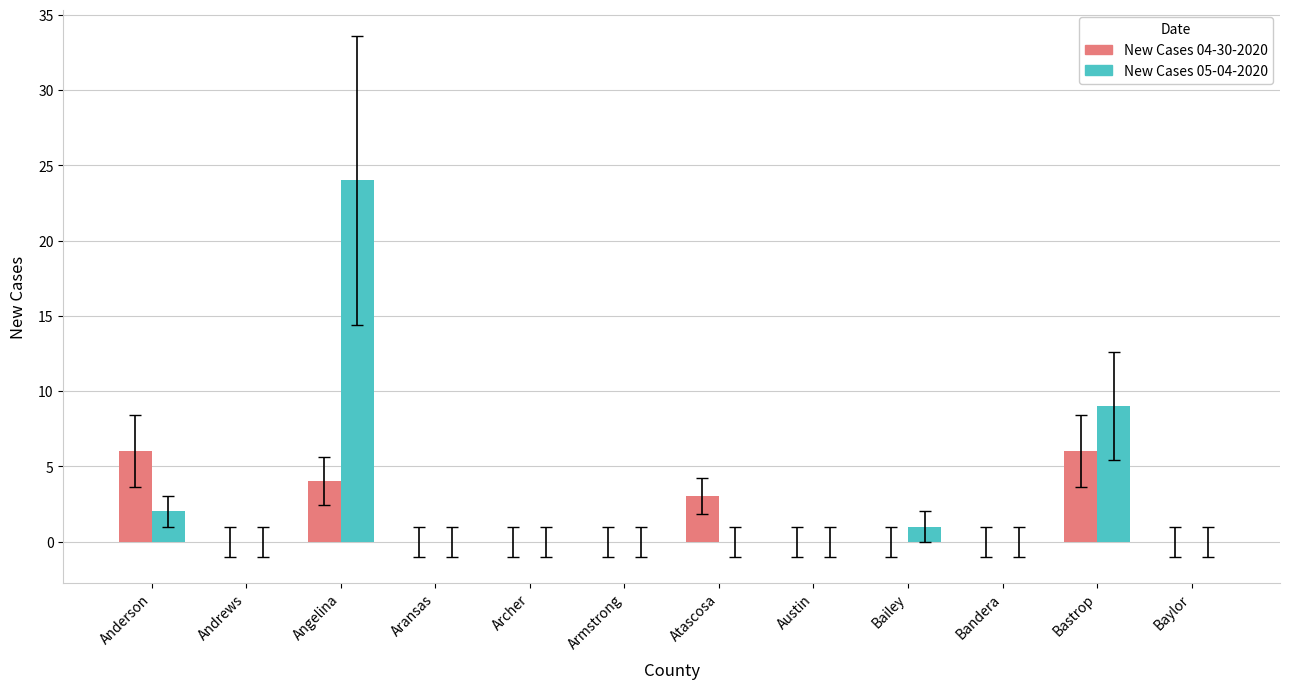

How many groups of bars are there?

12